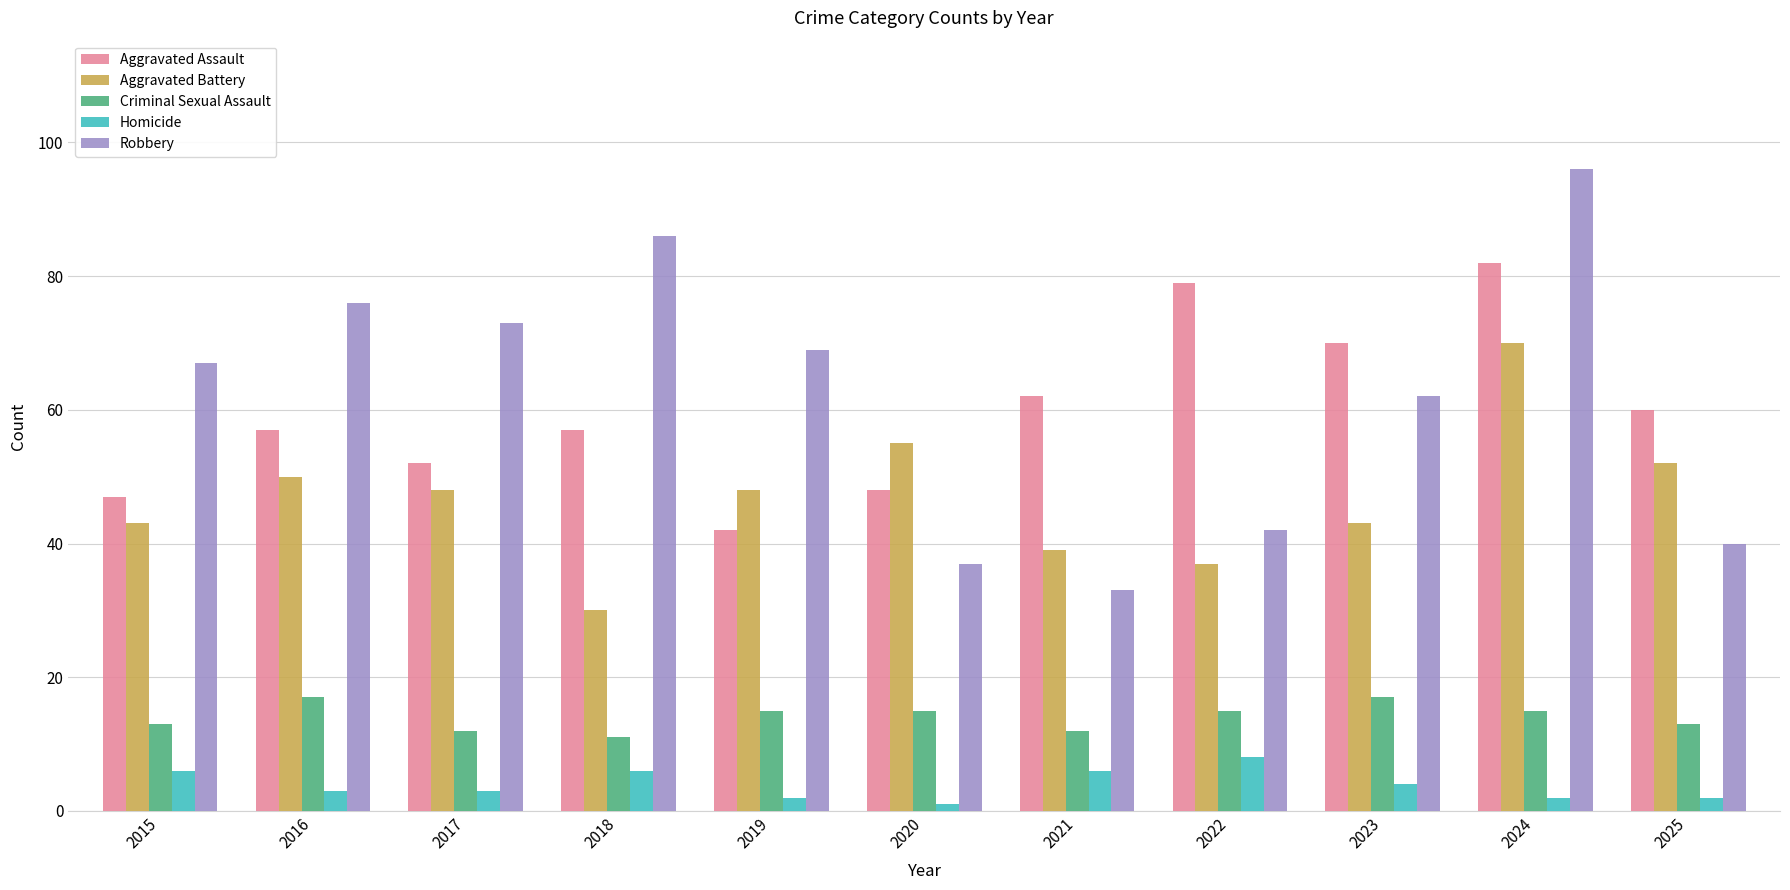

The Homicide series shows 2 at 2015. True or false?

False